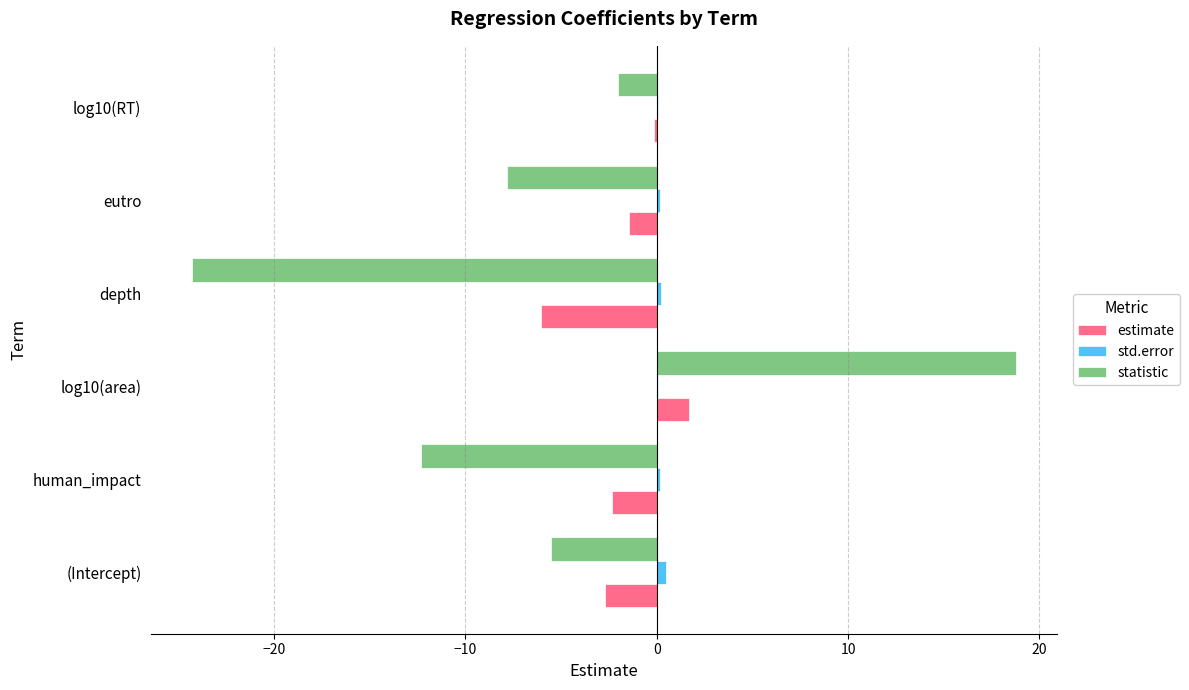

What is the maximum value shown in the chart?

18.8